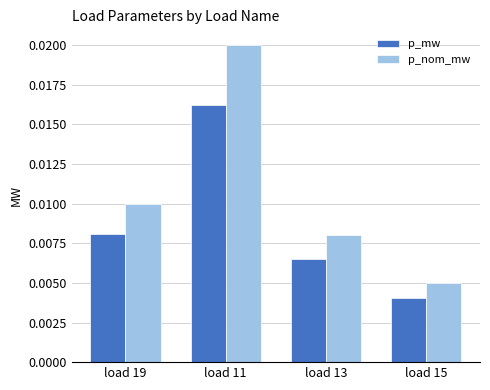

Between load 11 and load 15, which series saw the biggest shift?

p_nom_mw